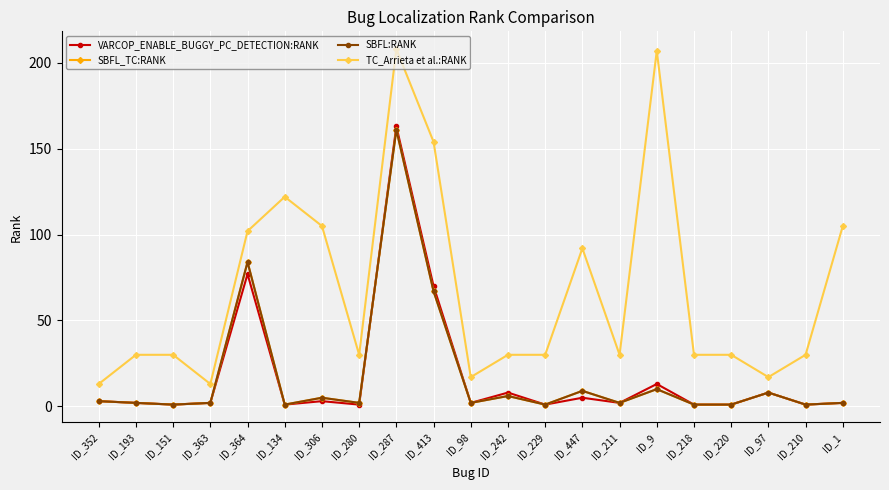

What are all the series names shown in the legend?

VARCOP_ENABLE_BUGGY_PC_DETECTION:RANK, SBFL_TC:RANK, SBFL:RANK, TC_Arrieta et al.:RANK